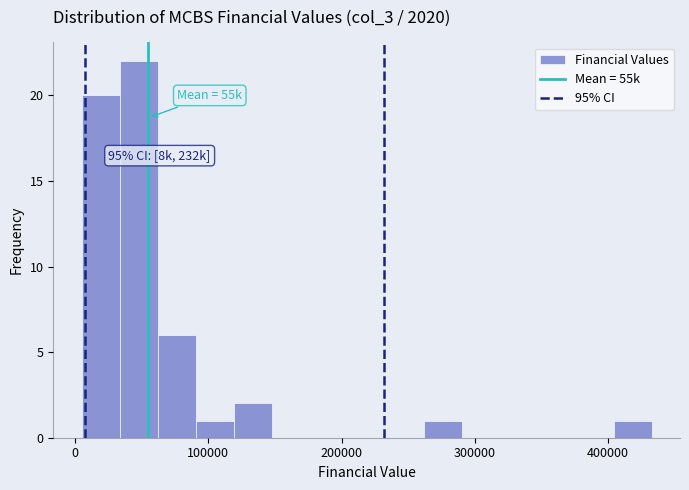

Around what value on the x-axis is the tallest bar? Give the approximate position of its centre, as read against the axis.

50000